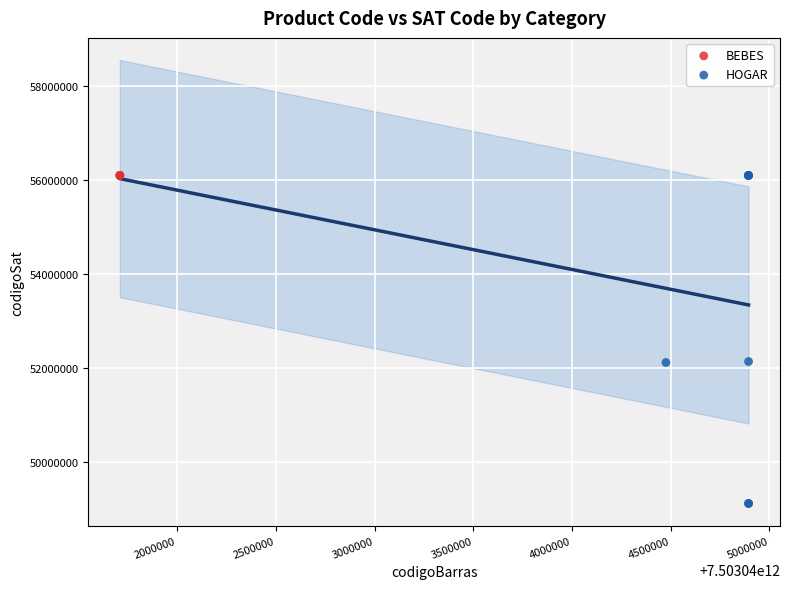

Which series contains the lowest Y value?

HOGAR